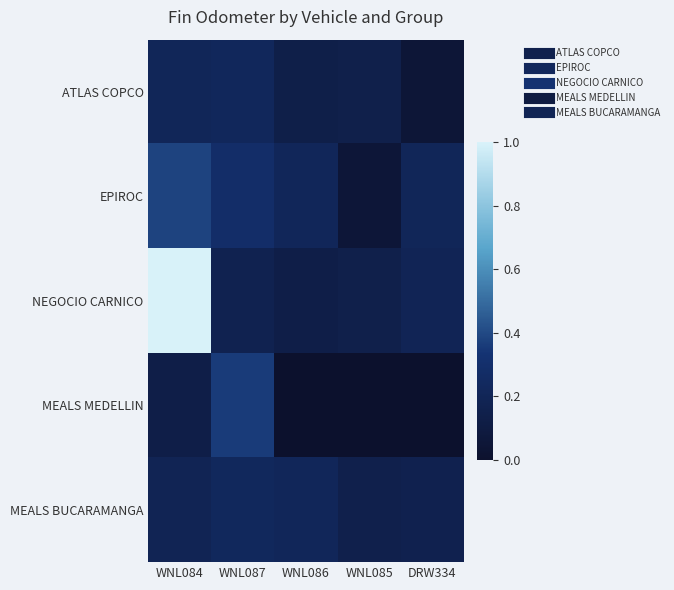

Rank the series at WNL084 from highest to lowest value.

NEGOCIO CARNICO, EPIROC, ATLAS COPCO, MEALS BUCARAMANGA, MEALS MEDELLIN